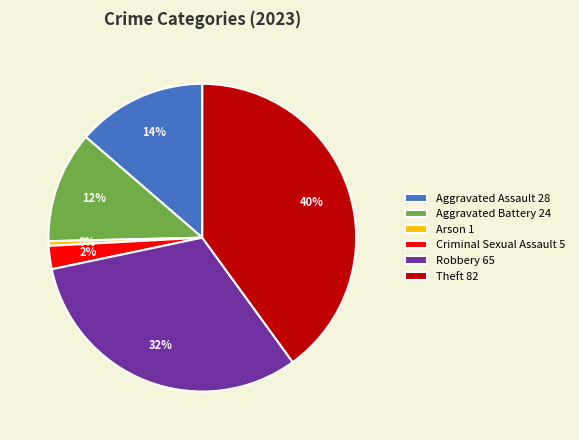

Between Aggravated Battery and Criminal Sexual Assault, which is larger?

Aggravated Battery